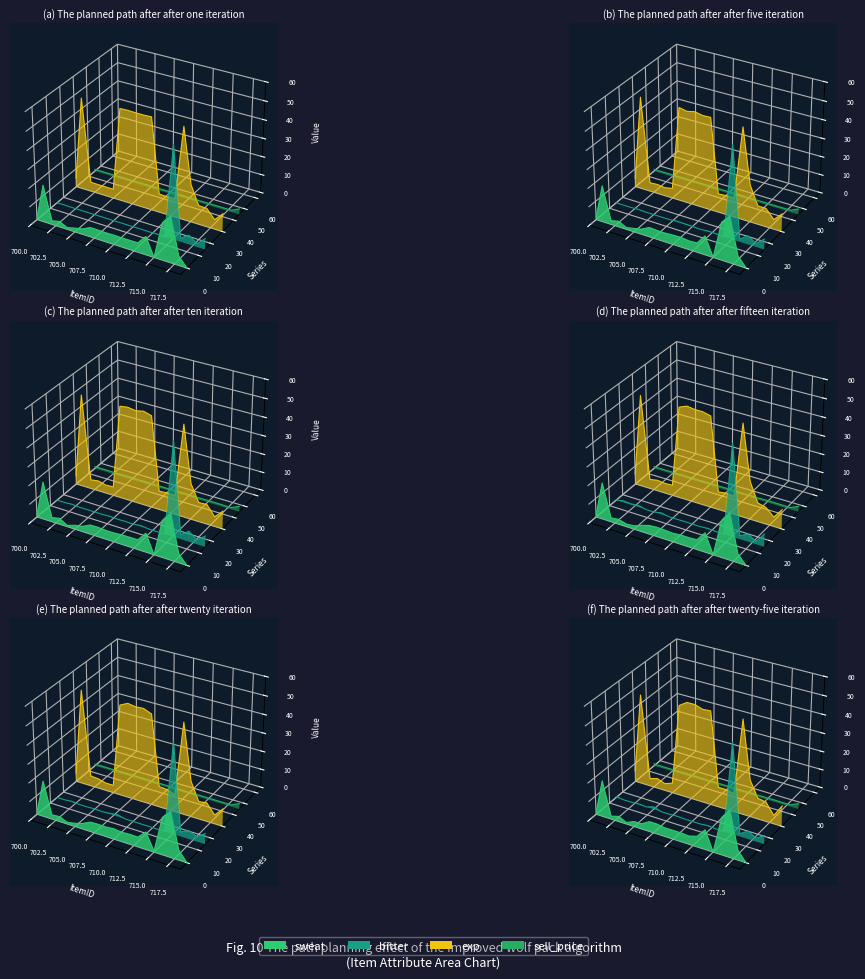

The sell_price series shows -0.1 at 16. True or false?

False